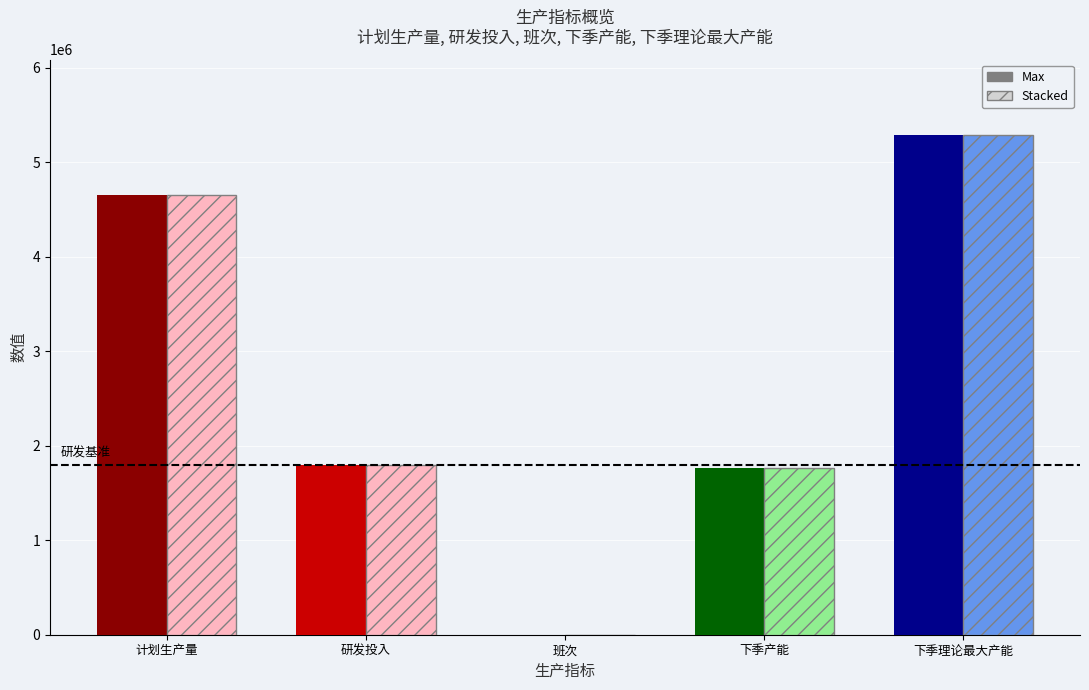

Are the bars horizontal?

No